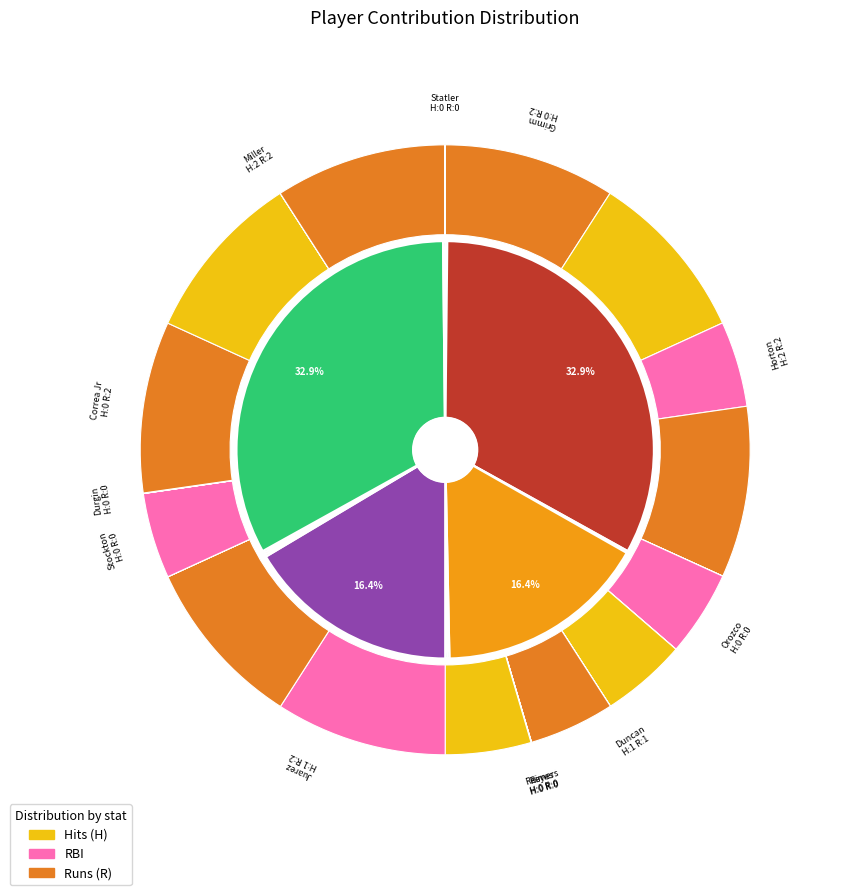

What portion of the pie excludes Reimers?

100.0%